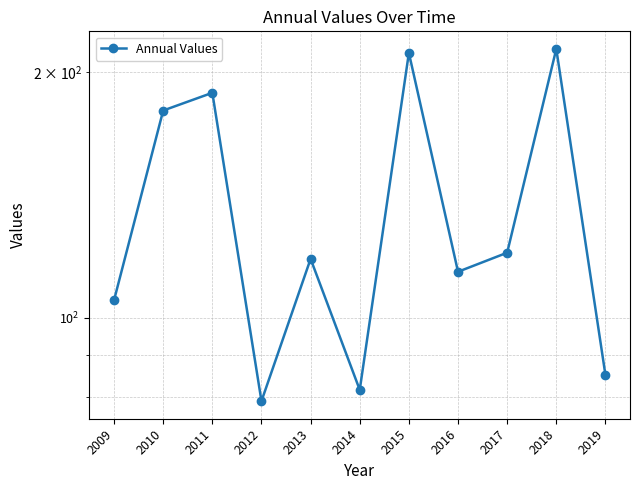

Reading left to right, extract all data points from this chart.

105.1	179.3	188.5	79.1	118.0	81.6	210.9	113.8	120.1	213.3	85.1